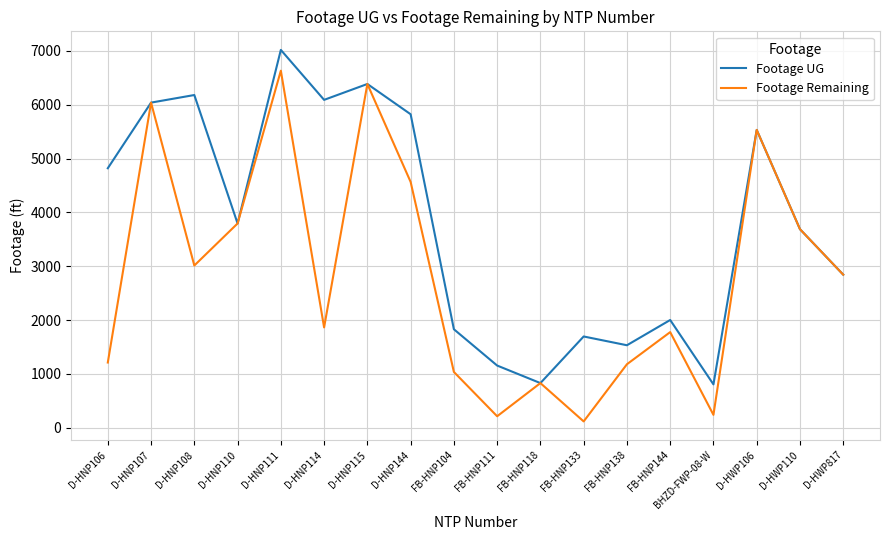

Is the value of Footage Remaining at D-HNP110 greater than the value of Footage UG at D-HNP108?

No